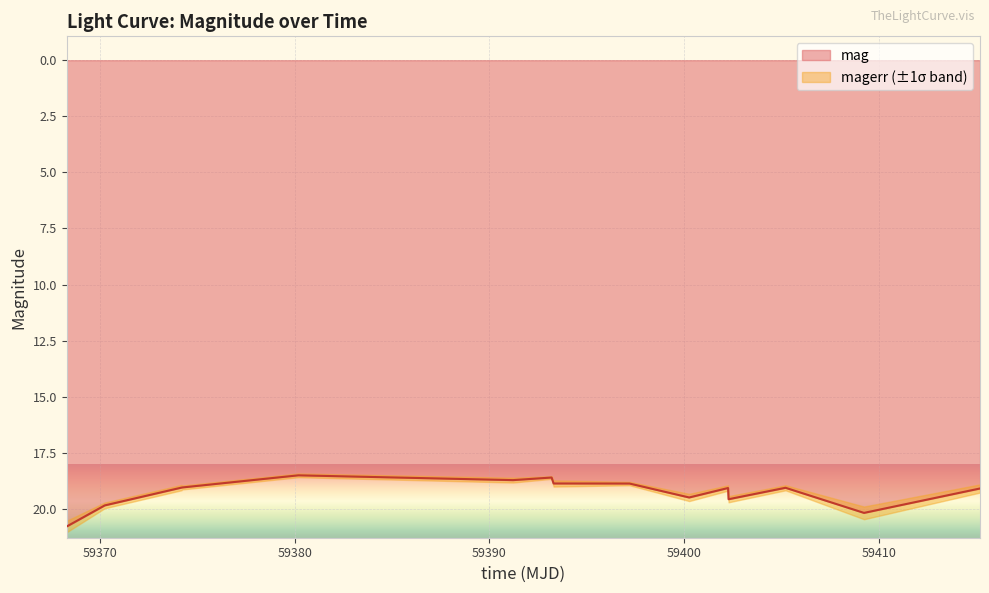

What is the minimum value for mag?

18.5